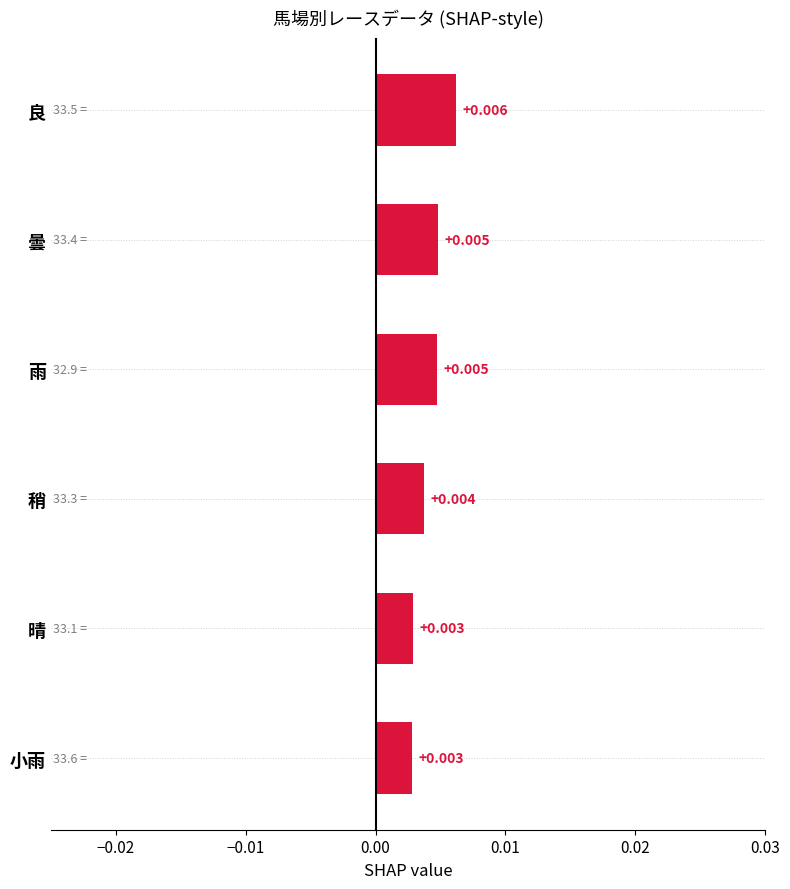

How many data points does each series have?

6